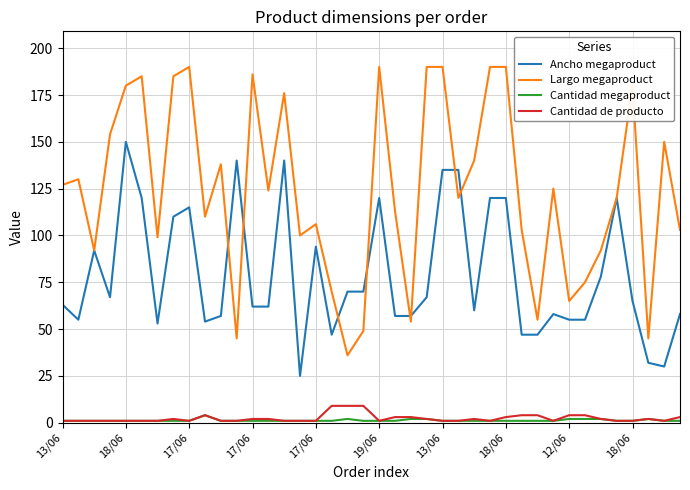

Which series has the largest range (max minus min)?

Largo megaproduct